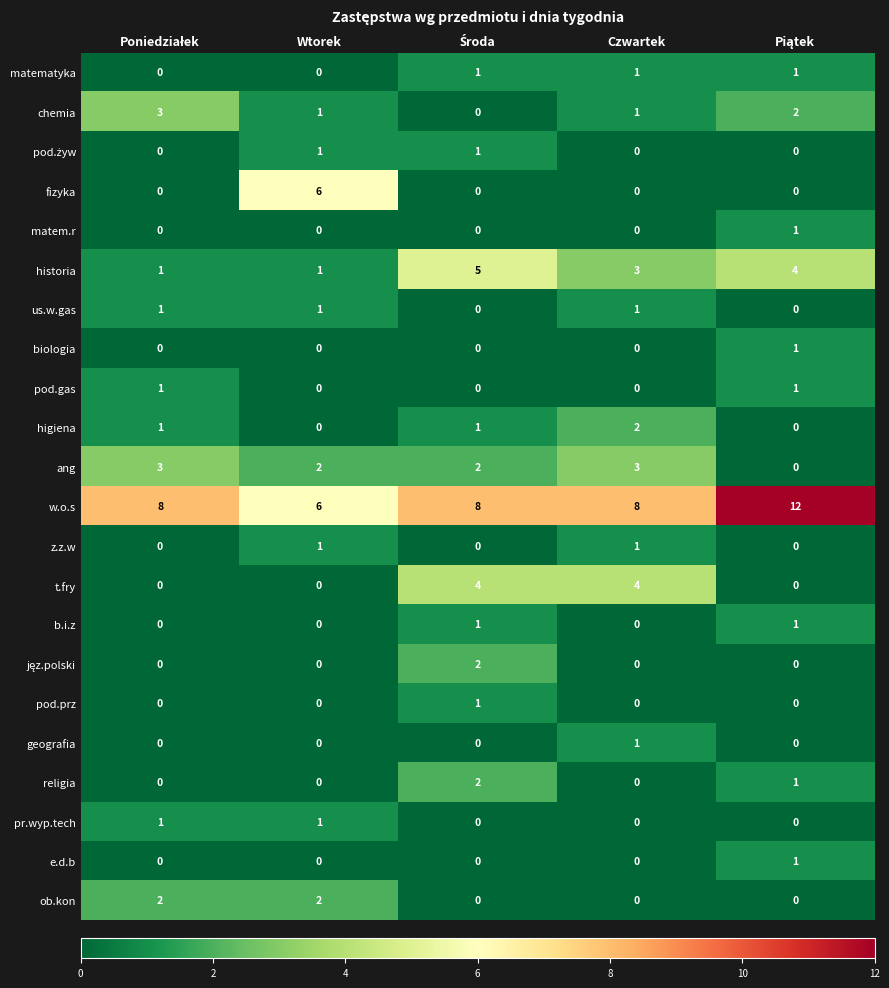

Count the religia values in the range 0 to 1.

4